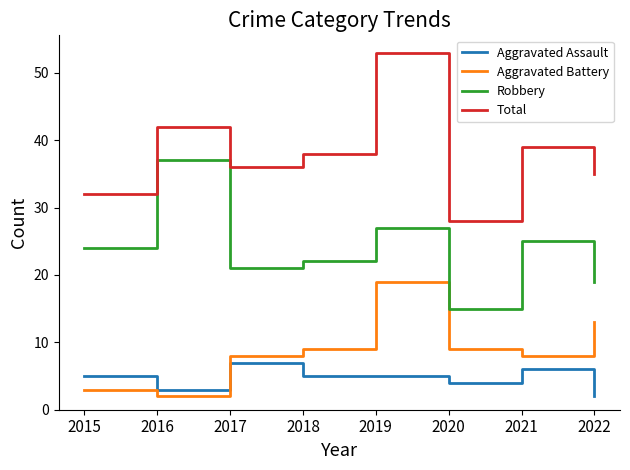

What is the sum of all Robbery values?

190